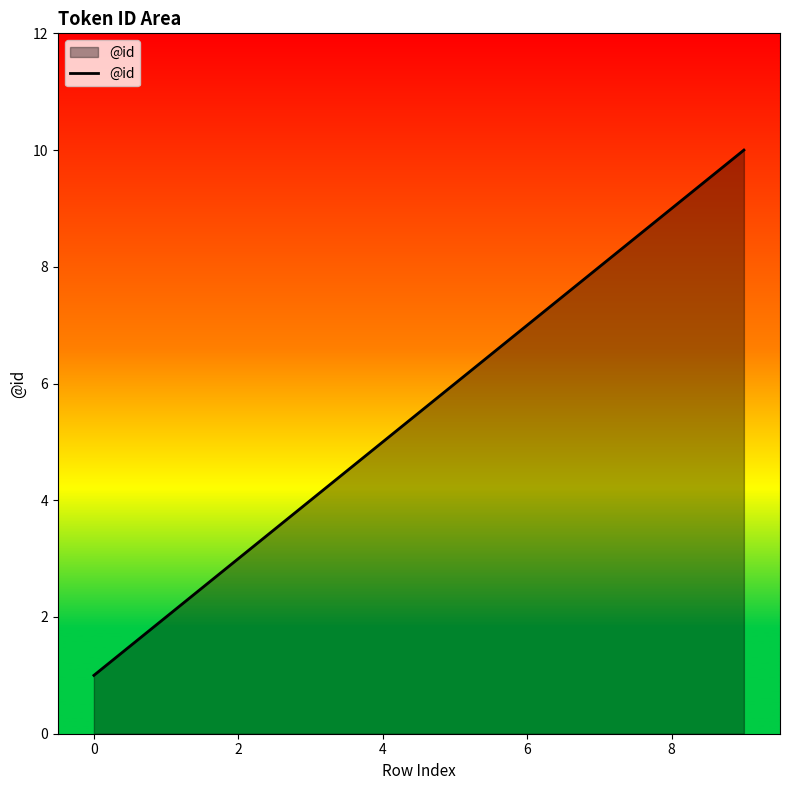

True or false: the data has more than 0 interior local peaks.

False